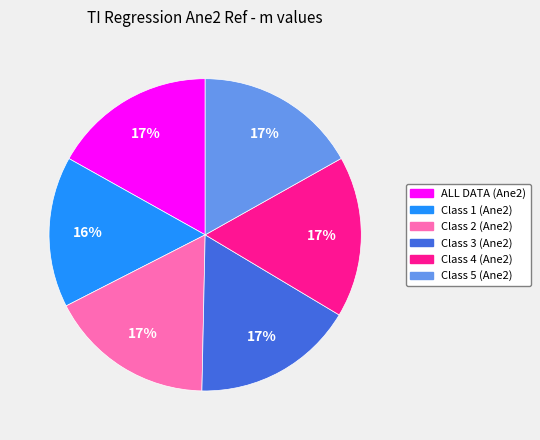

What percentage is the Class 2 (Ane2) slice, to the nearest percent?

17%